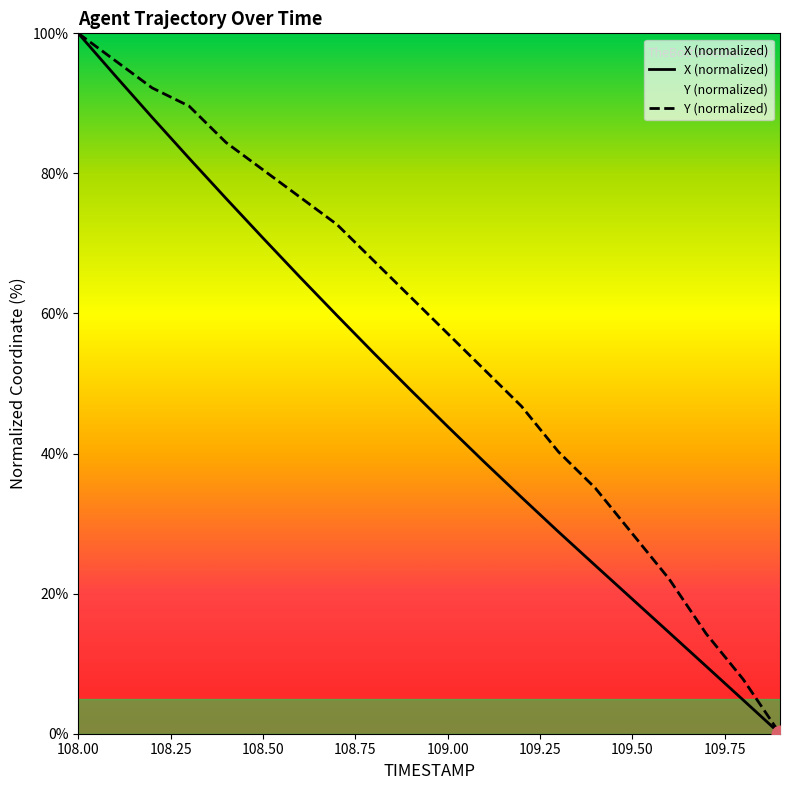

What is the difference between the highest and lowest values at 108.7?

13.0